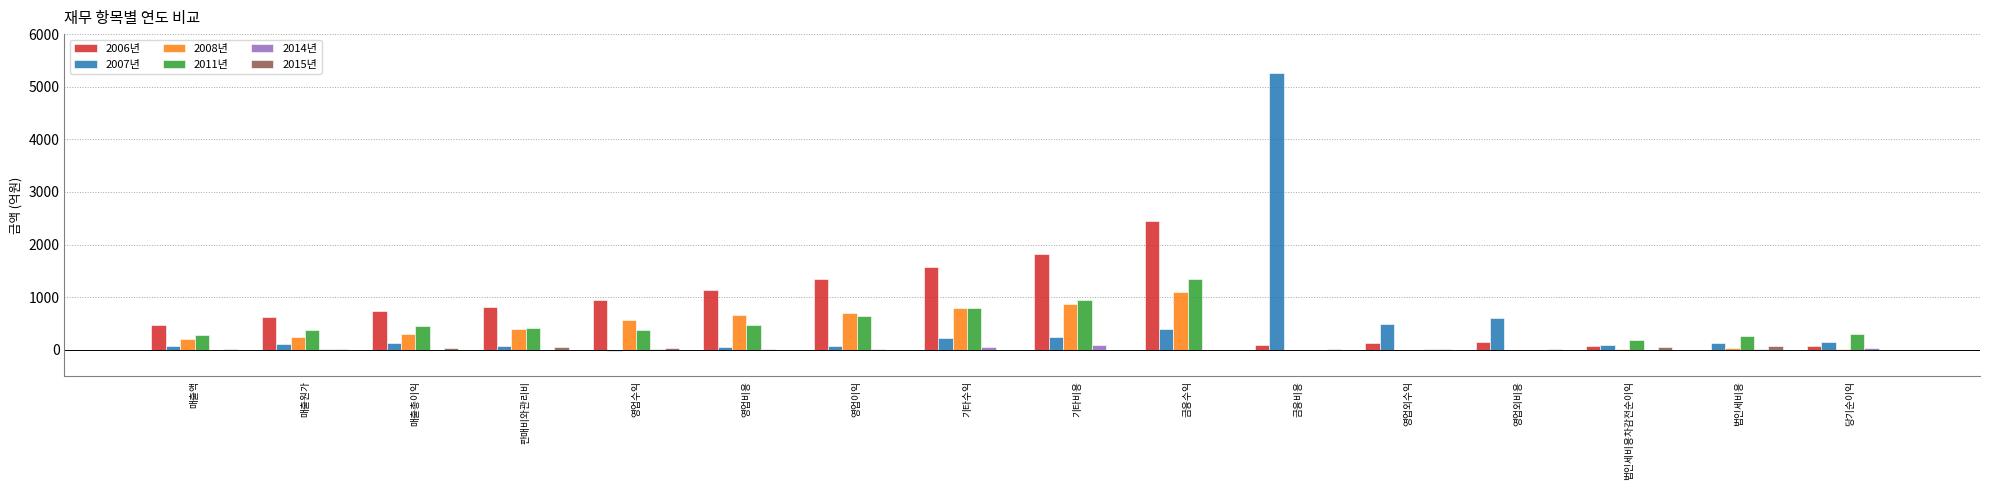

Which series has the largest total across all categories?

2006년